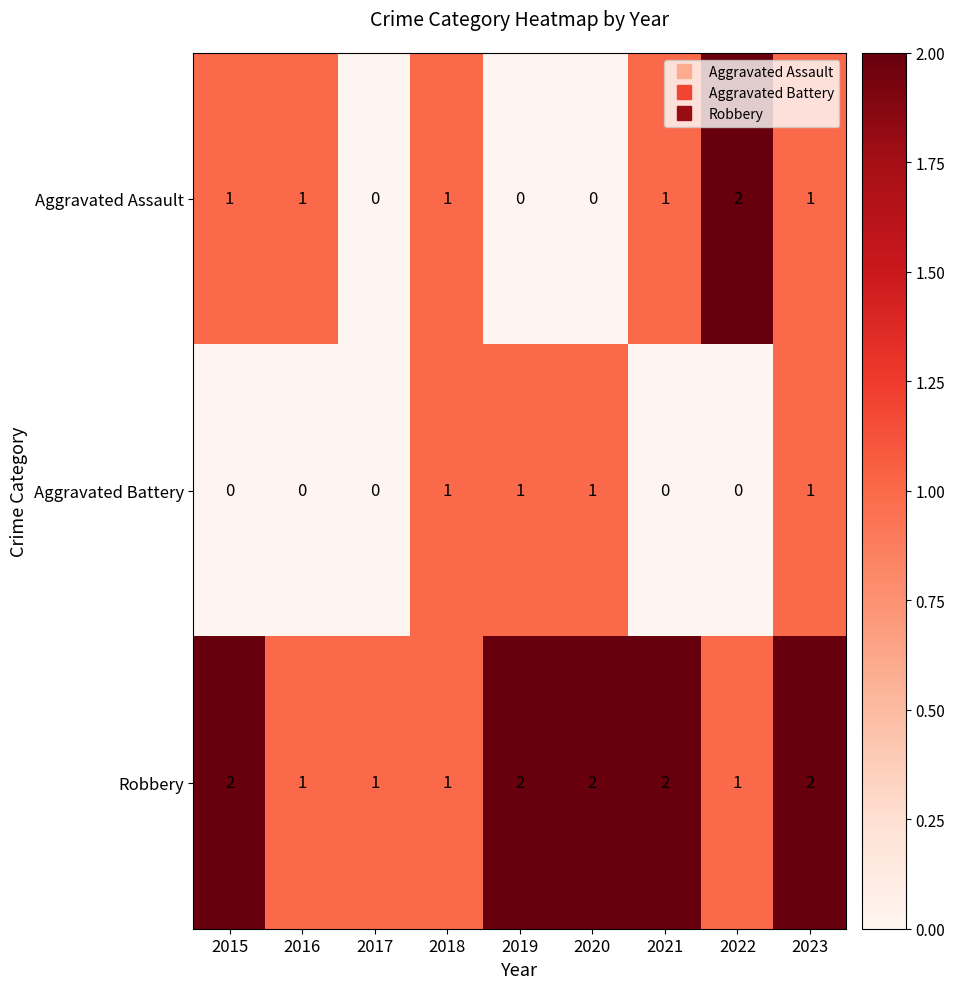

The value of Aggravated Assault at 2018 is 1. True or false?

True